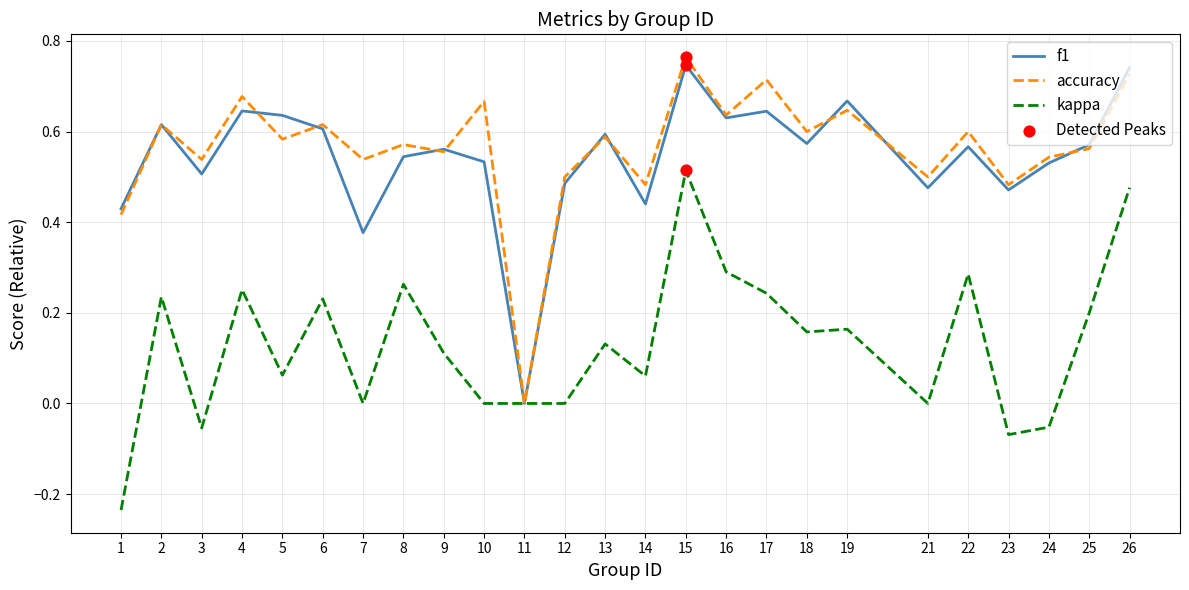

Between 2 and 10, which series saw the biggest shift?

kappa